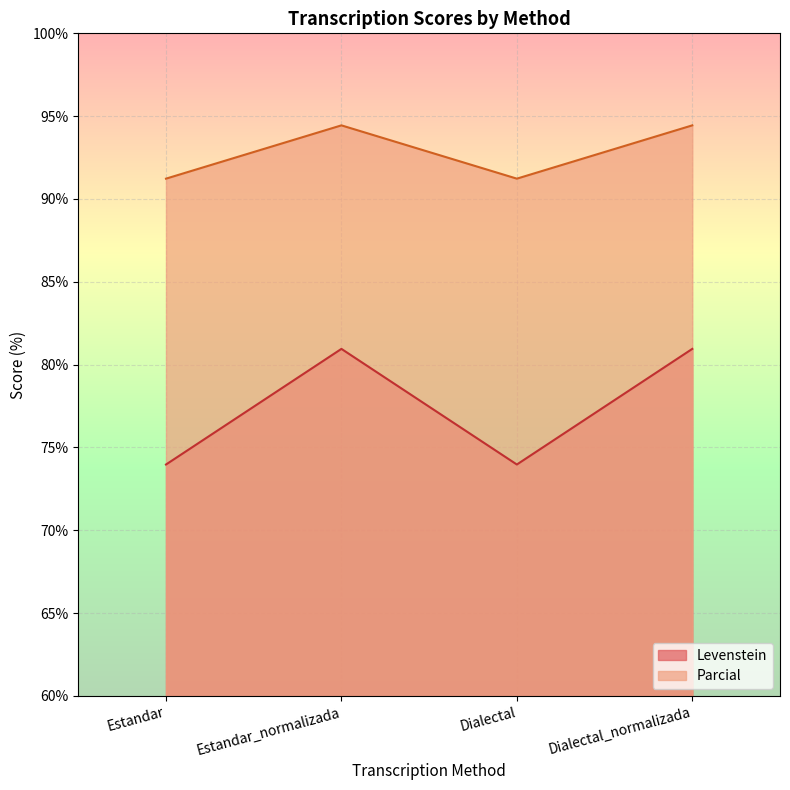

What is the label of the 1st point from the right?

Dialectal_normalizada